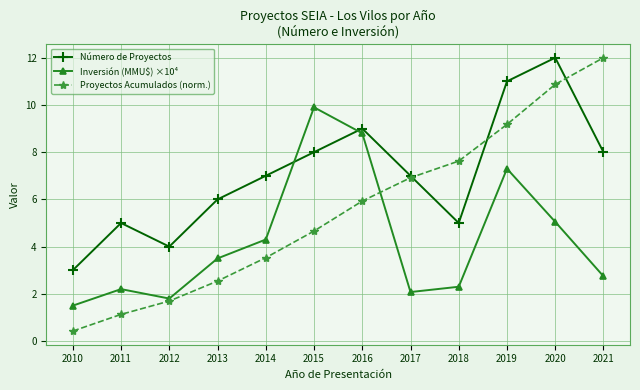

Which series has the largest total across all categories?

Número de Proyectos